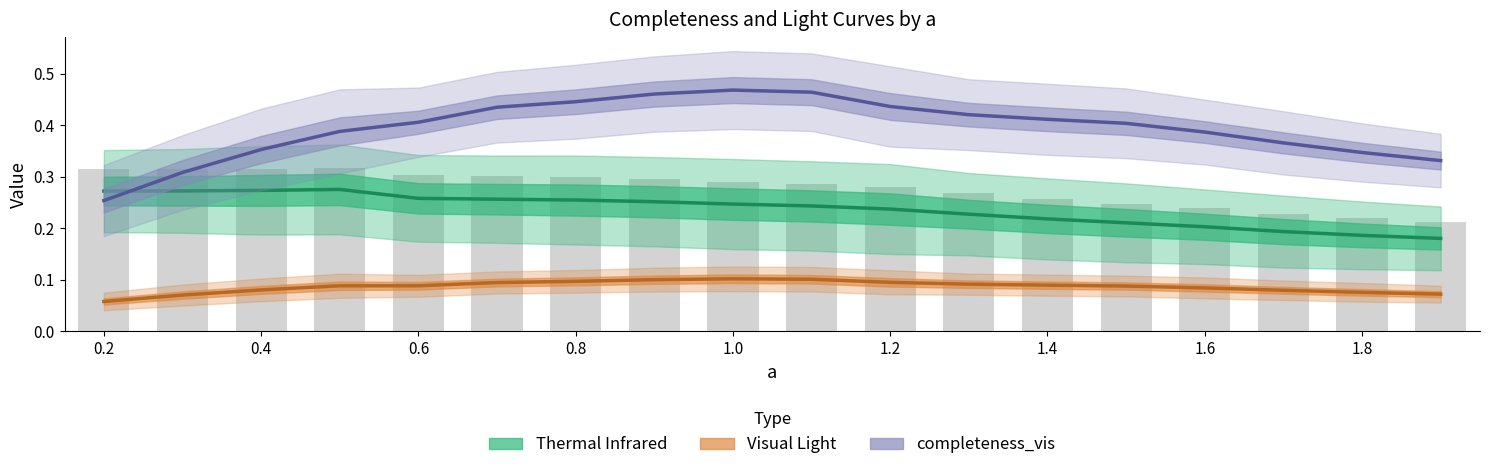

What is the maximum value shown in the chart?

0.5